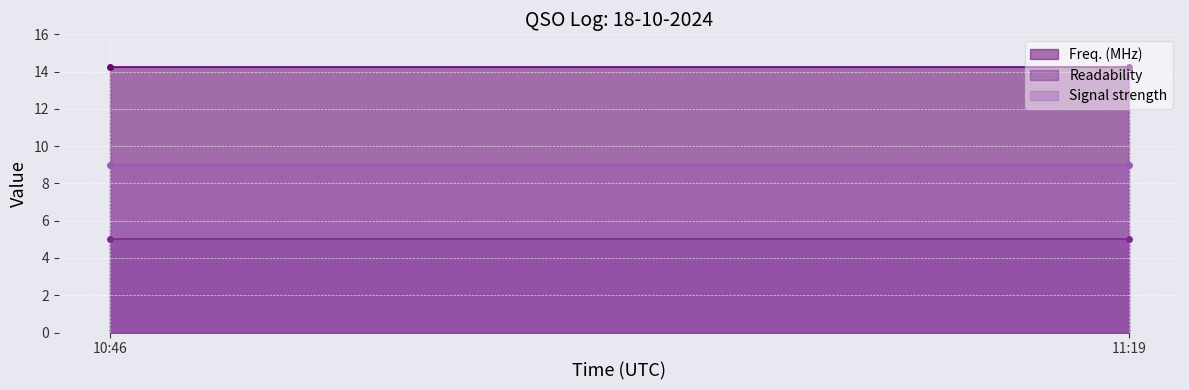

Count the number of data series in this chart.

3